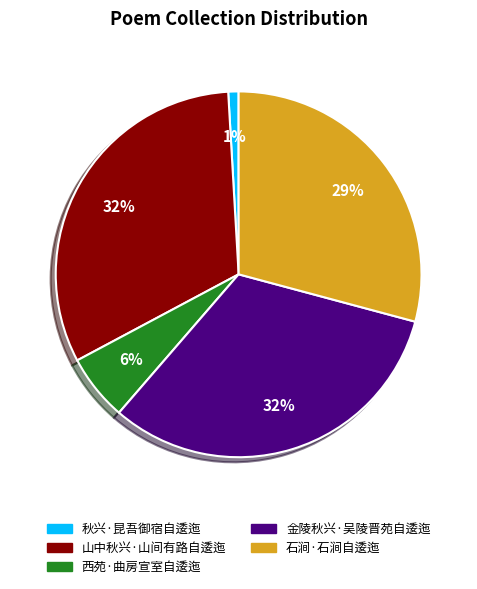

Which has a higher value, 西苑·曲房宣室自逶迤 or 山中秋兴·山间有路自逶迤?

山中秋兴·山间有路自逶迤